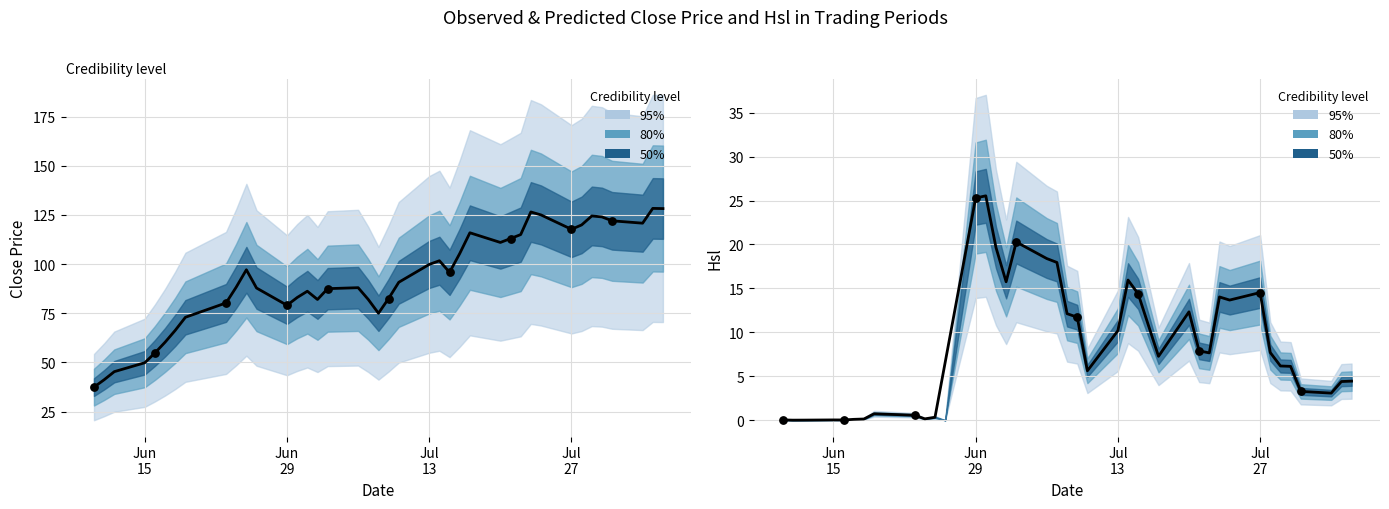

Approximately how many times larger is the value at 2015-07-20 compared to 2015-06-26?

1.3